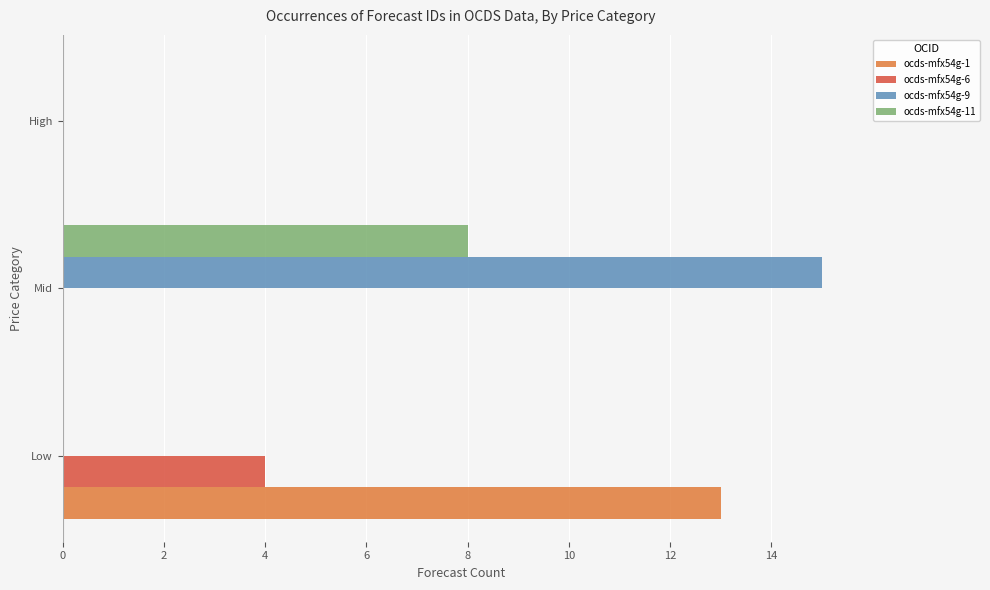

What is the average value of the ocds-mfx54g-9 series?

5